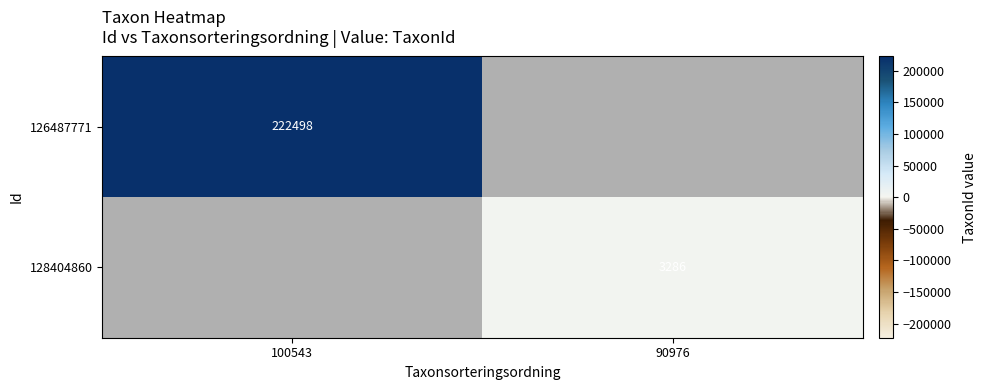

Is it true that 126487771 equals 77584 at 100543?

False